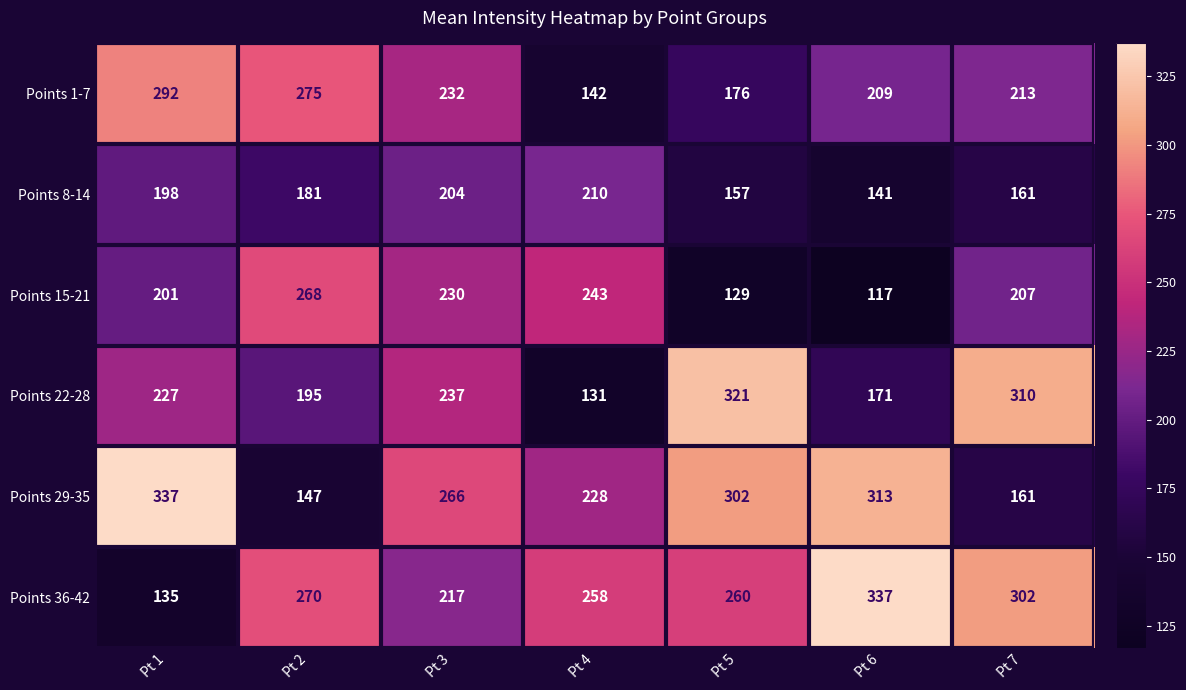

True or false: Points 22-28 has a value of 324 at Pt 2.

False